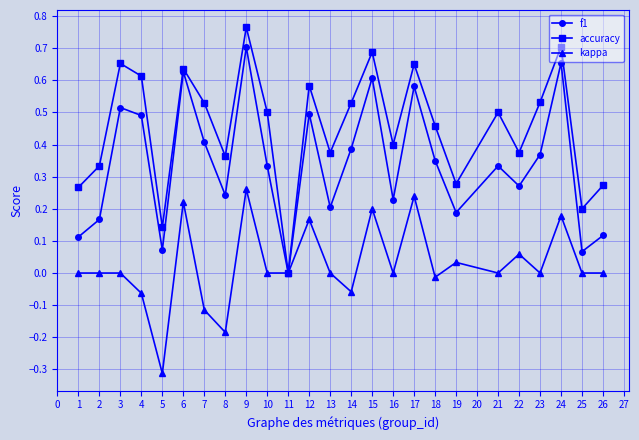

List the series in order of their peak value, lowest first.

kappa, f1, accuracy